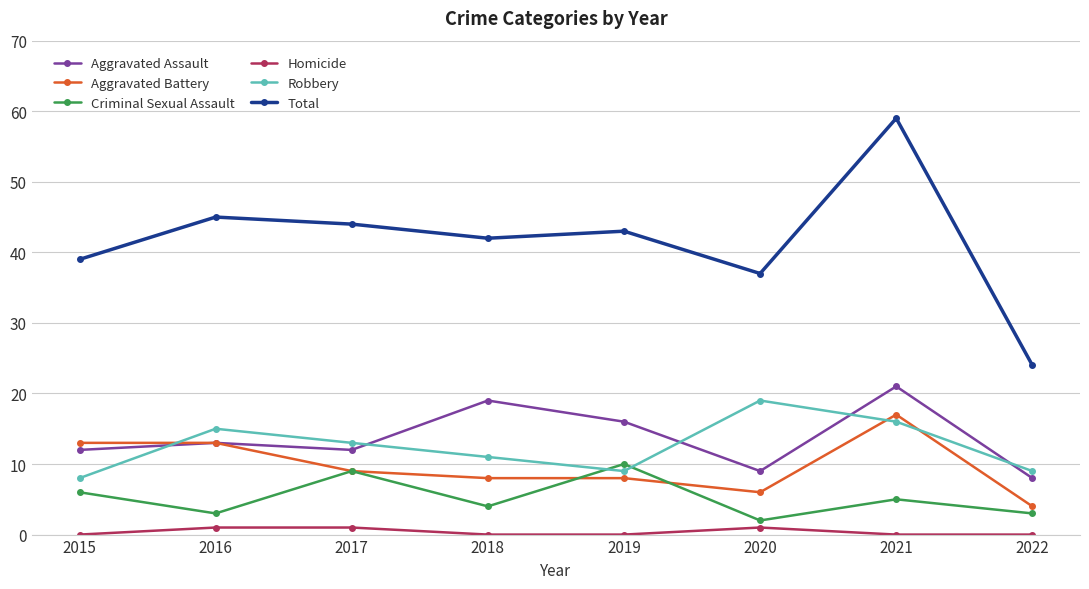

How many data points does each series have?

8